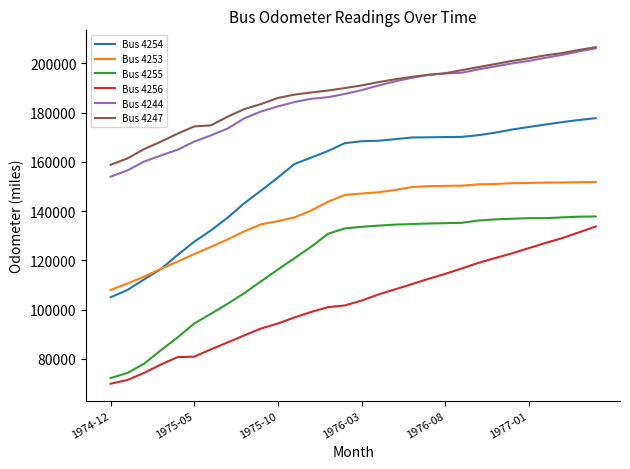

Which series has the largest range (max minus min)?

Bus 4254